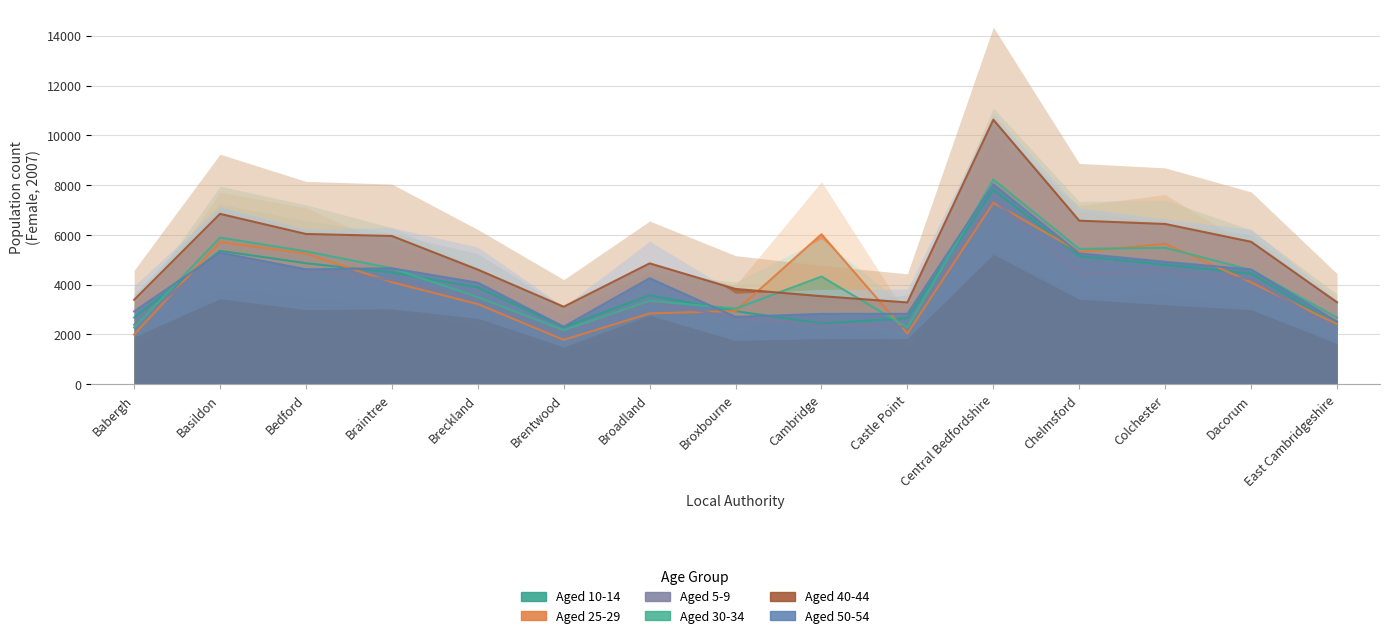

Where do Aged 10-14 and Aged 50-54 first cross each other?

Babergh and Basildon